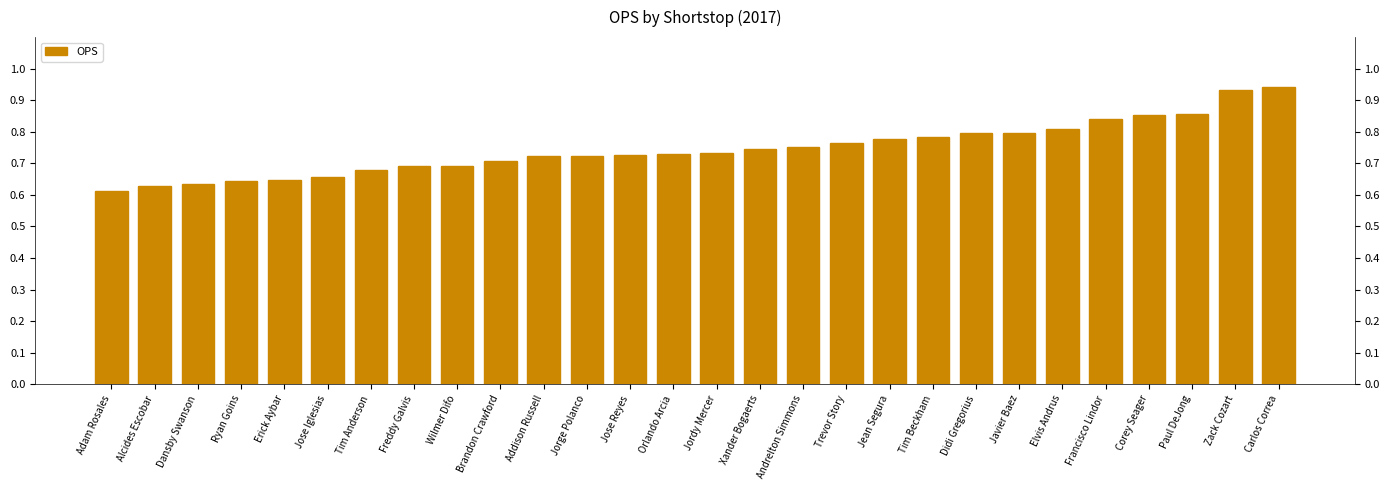

What is the value of the 1st bar from the left?

0.6